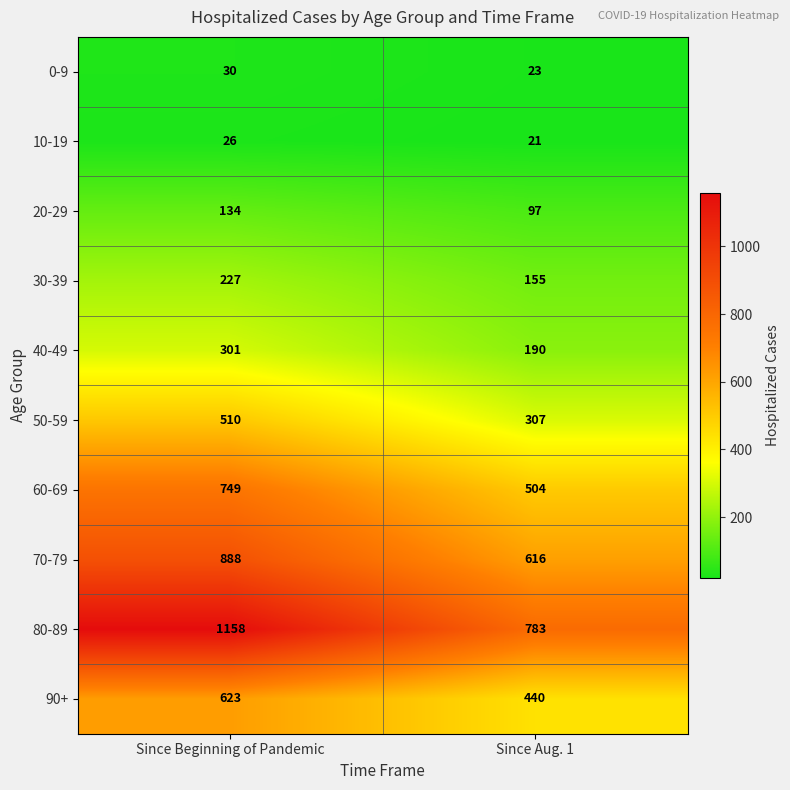

Rank the series by their maximum value, from lowest to highest.

10-19, 0-9, 20-29, 30-39, 40-49, 50-59, 90+, 60-69, 70-79, 80-89